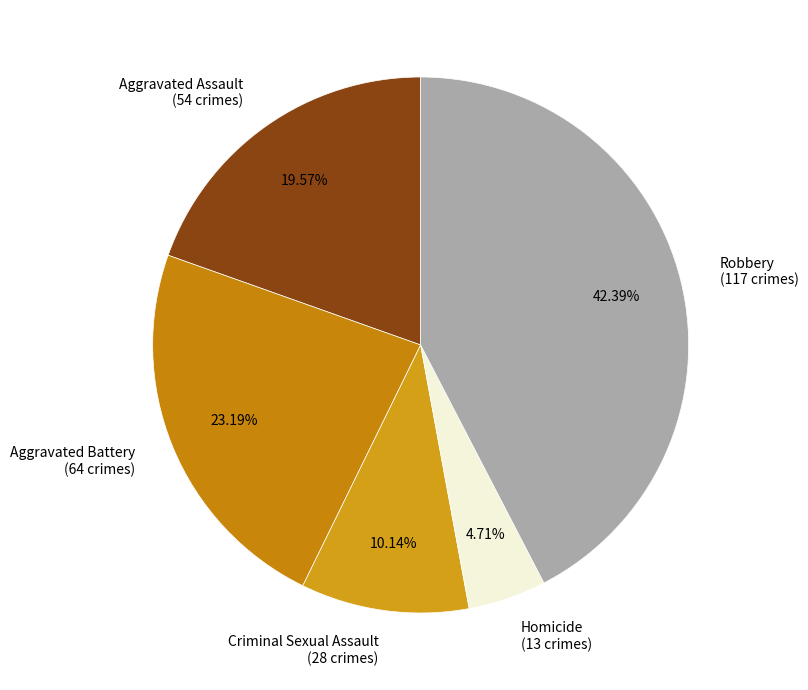

To the nearest percent, what is the combined percentage of Aggravated Assault and Homicide?

24%